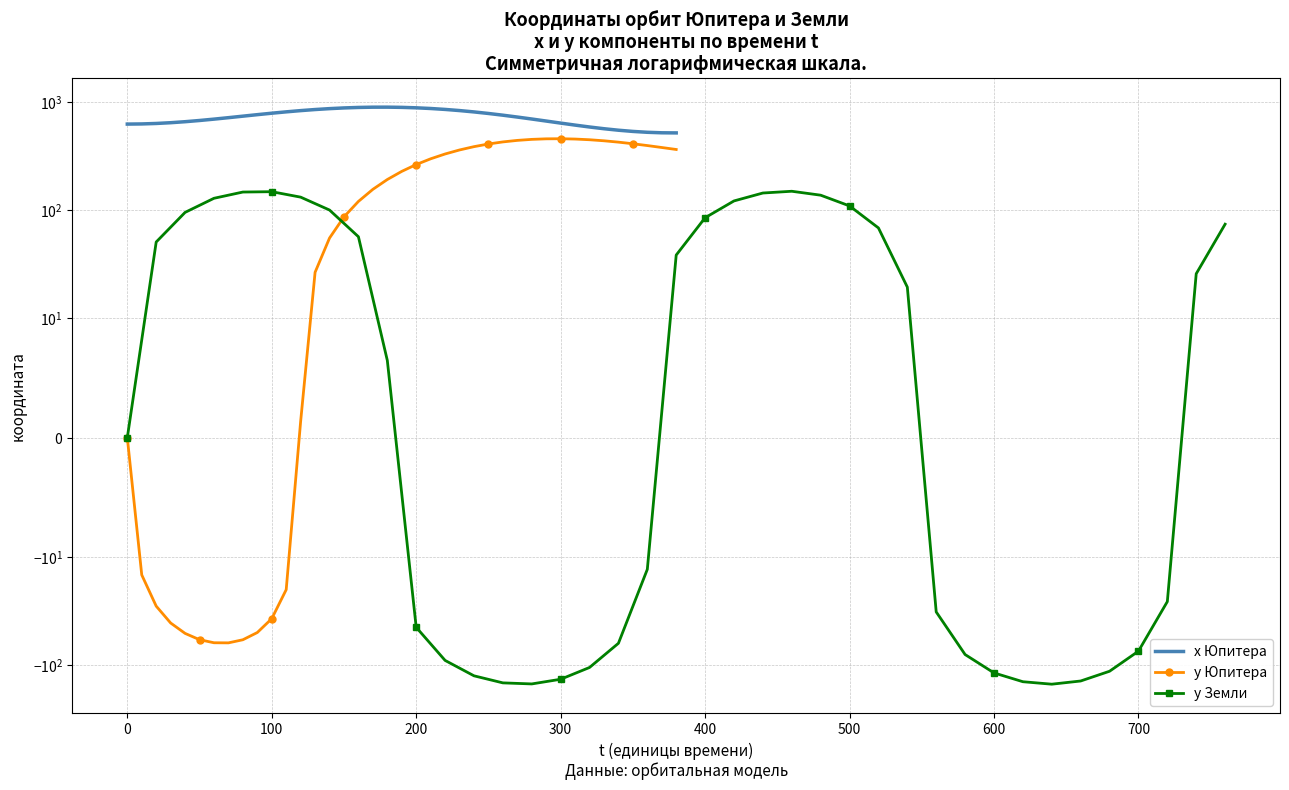

List the series in order of their peak value, highest first.

x Юпитера, y Юпитера, y Земли